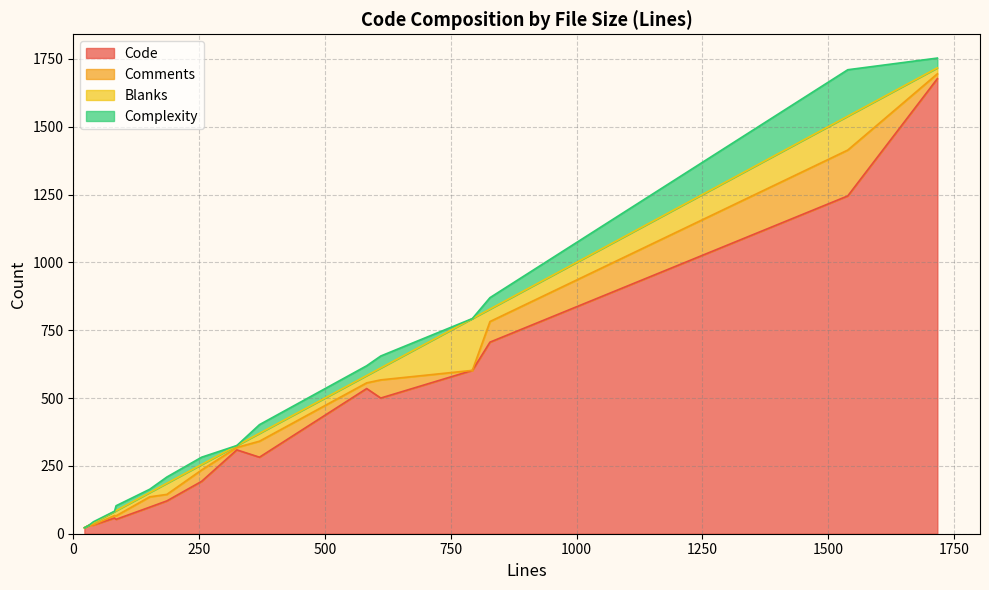

What is the highest value of the Code series?

1677